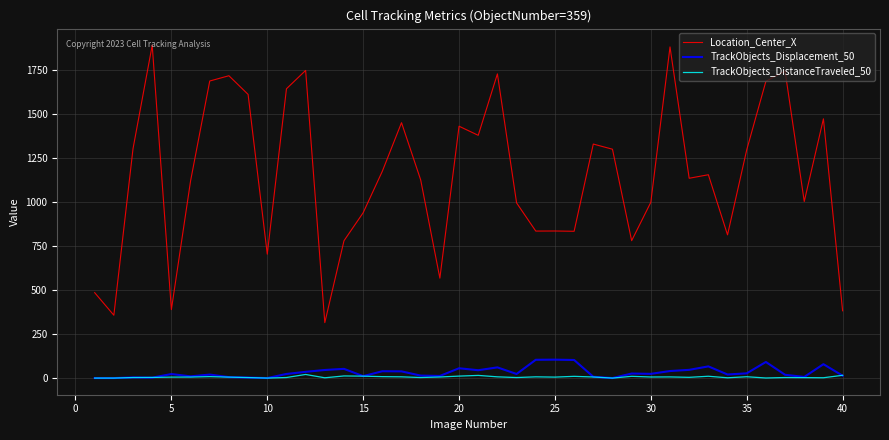

Which series has the largest range (max minus min)?

Location_Center_X